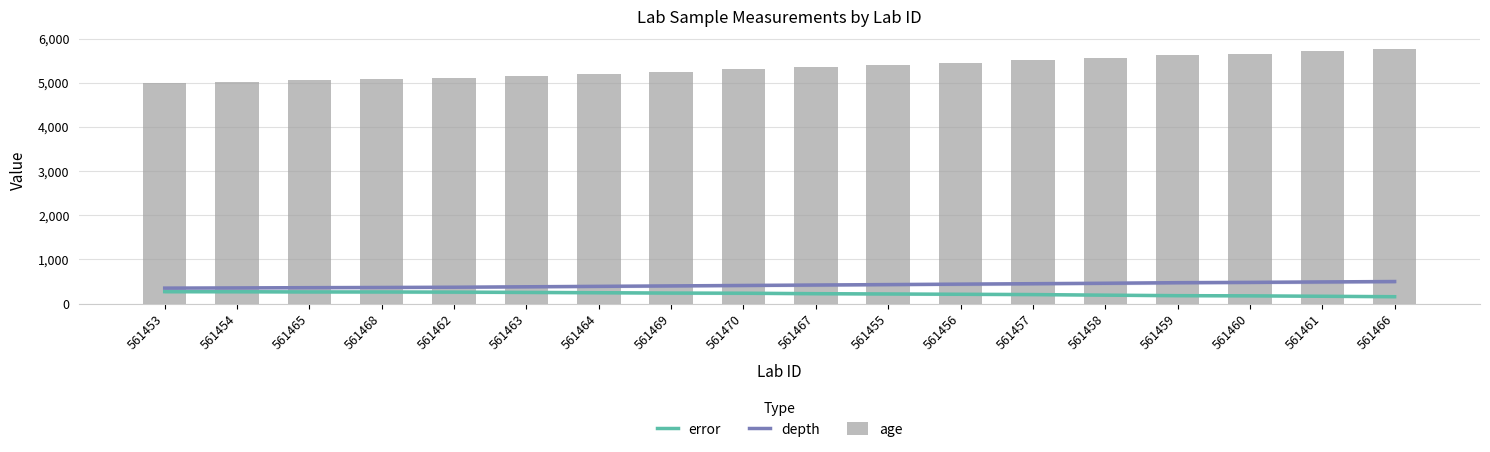

At which category is the sum across all series the highest?

561466